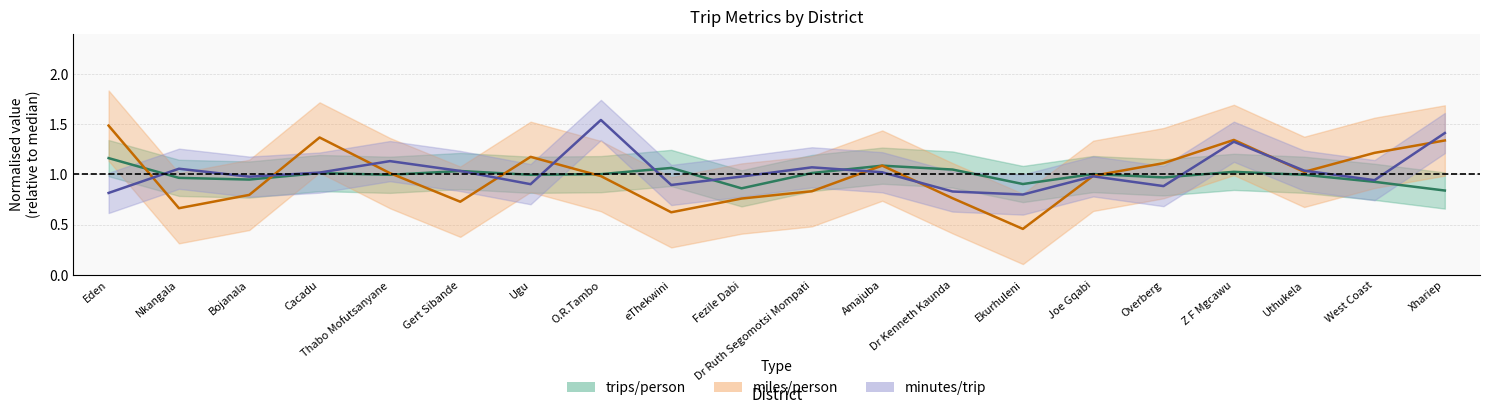

What is the label of the 5th point from the right?

Overberg